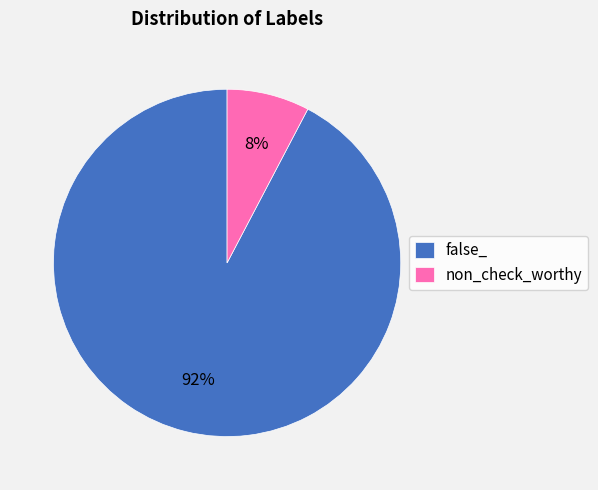

Is it true that false_ is 92% of the pie?

True